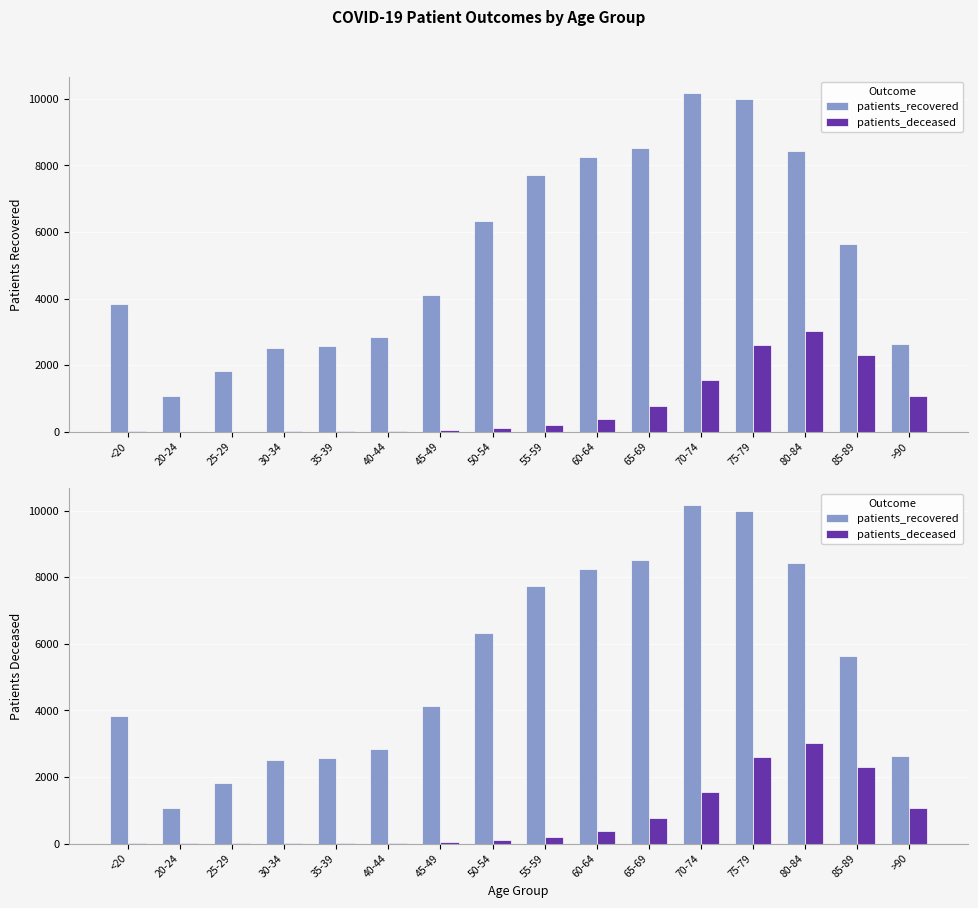

Reading left to right, what are all the values shown in this chart?

patients_recovered: 3835	1066	1825	2517	2570	2844	4118	6333	7724	8239	8521	10161	10004	8424	5642	2638
patients_deceased: 13	3	3	15	16	22	42	113	198	388	767	1552	2613	3028	2307	1067